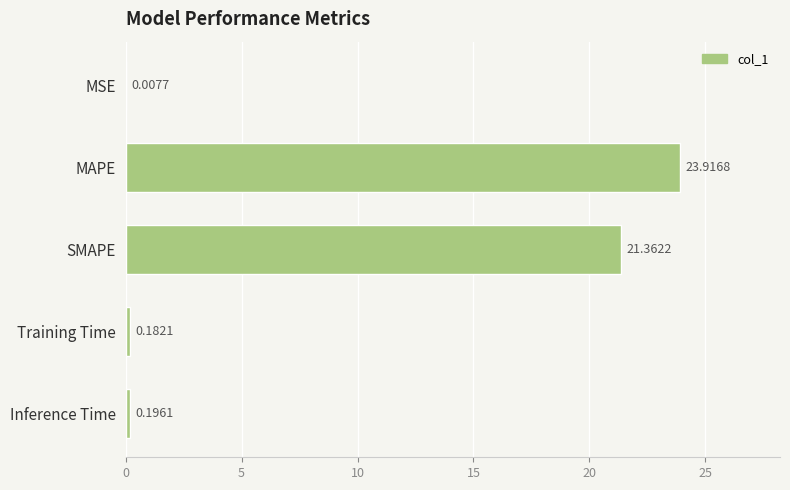

Which category has the highest value across all series?

MAPE